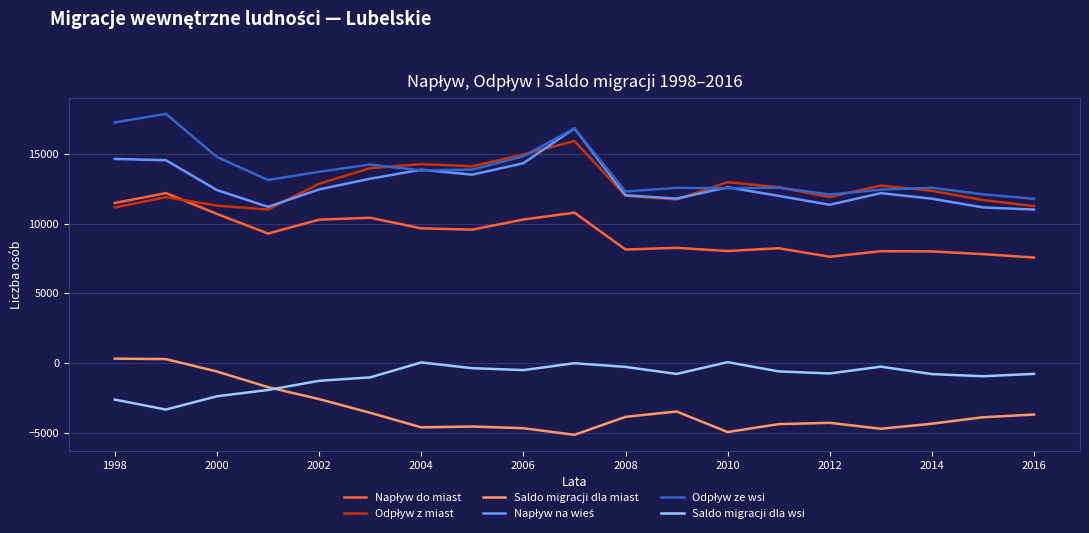

What is the maximum value shown in the chart?

17874